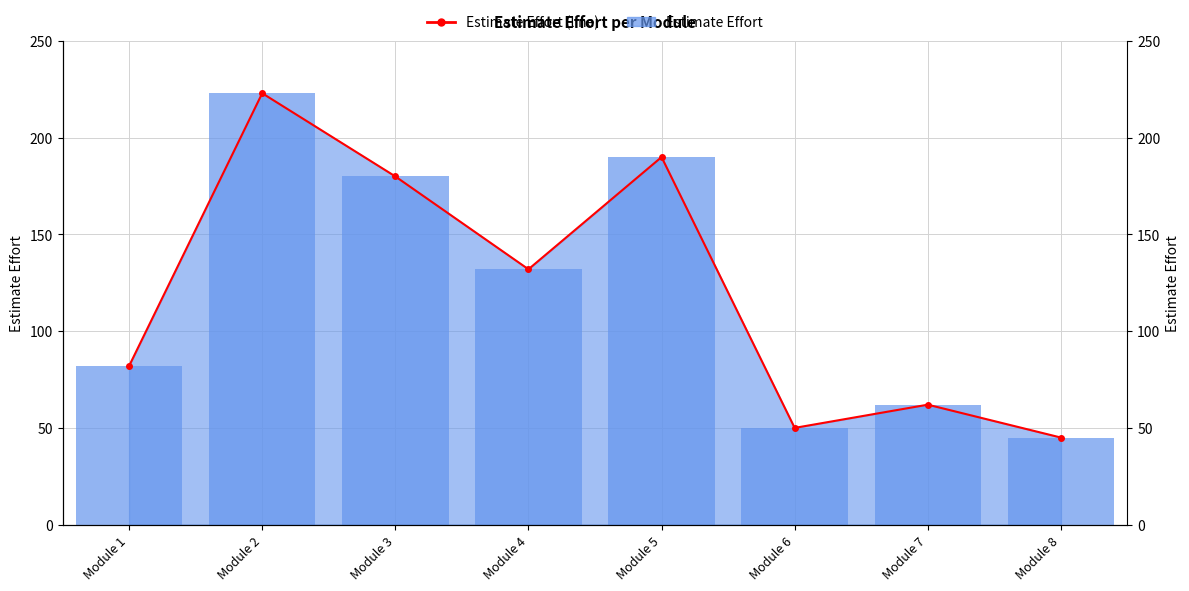

Which label corresponds to the largest value in the chart?

Module 2